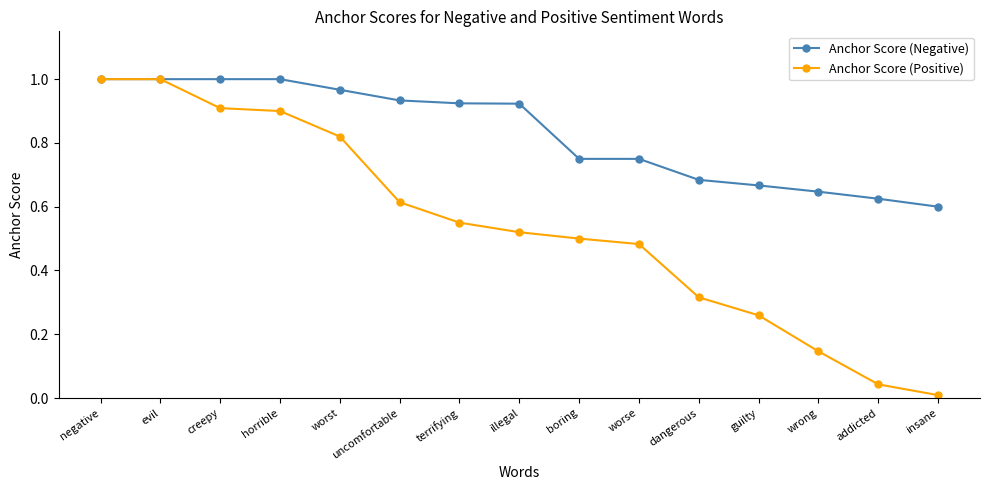

What is the sum of the Anchor Score (Negative) values at worse and terrifying?

1.7